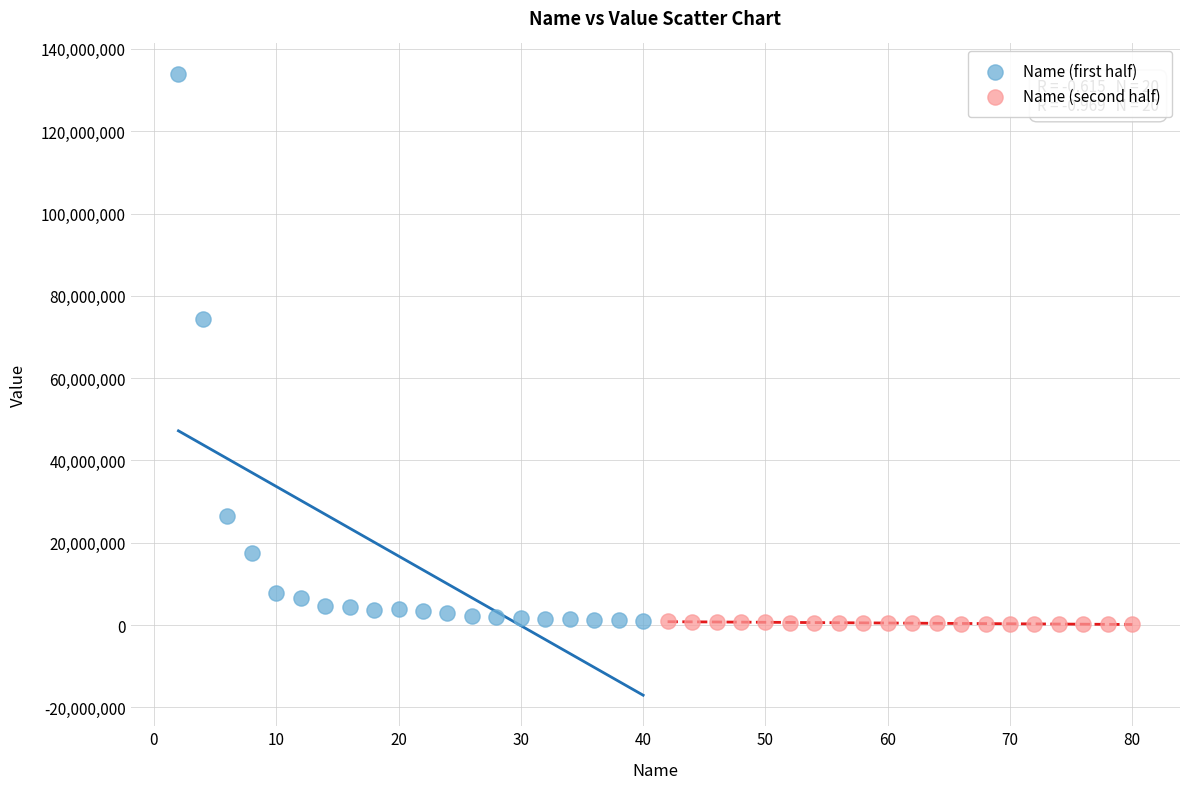

Which series has the widest spread of Y values?

Name (first half)